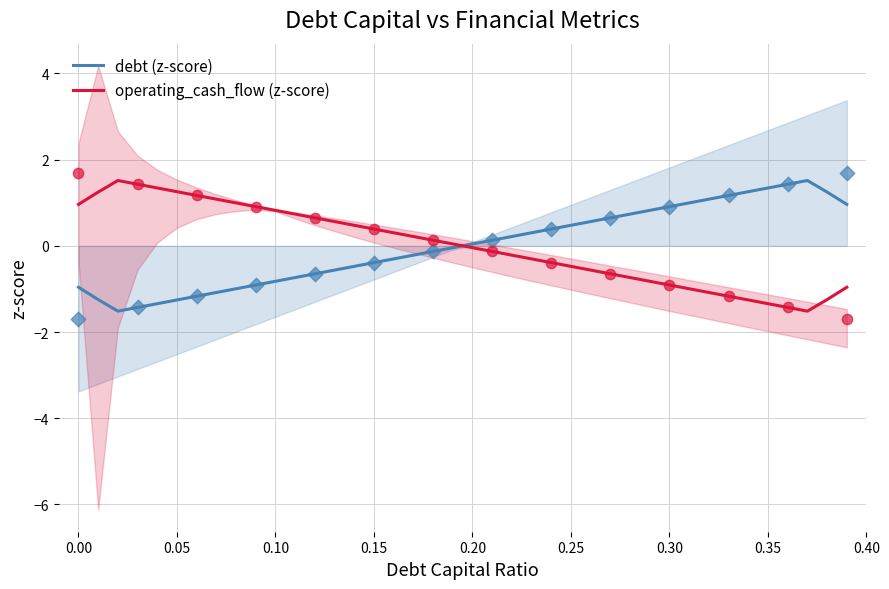

What is the lowest value of the operating_cash_flow (z-score) series?

-1.5